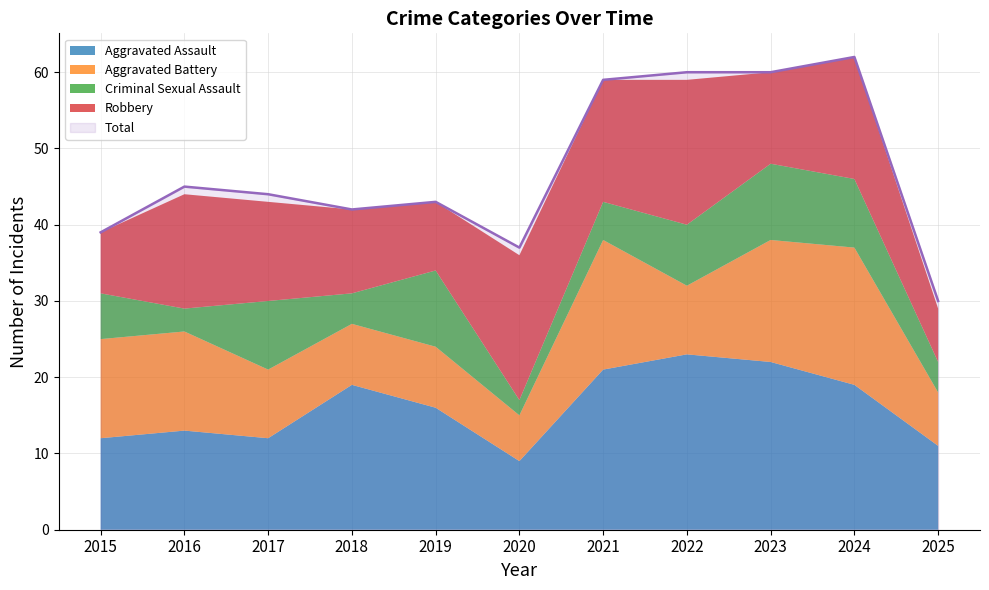

Where is the first local maximum for Total?

2016